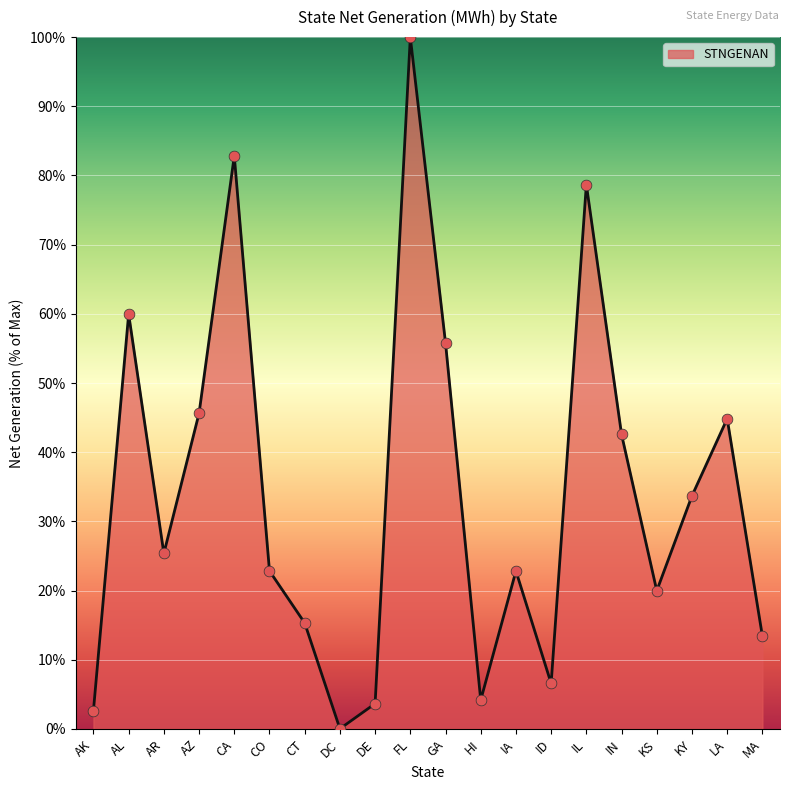

Which has a higher value, DC or LA?

LA